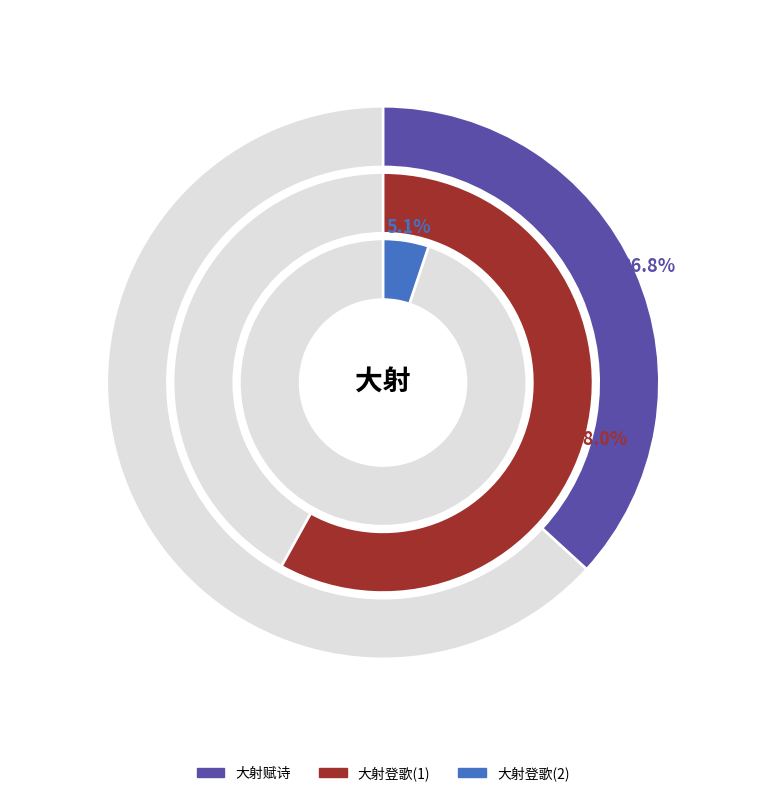

To the nearest percent, what is the difference between the largest and smallest slice percentages?

53%